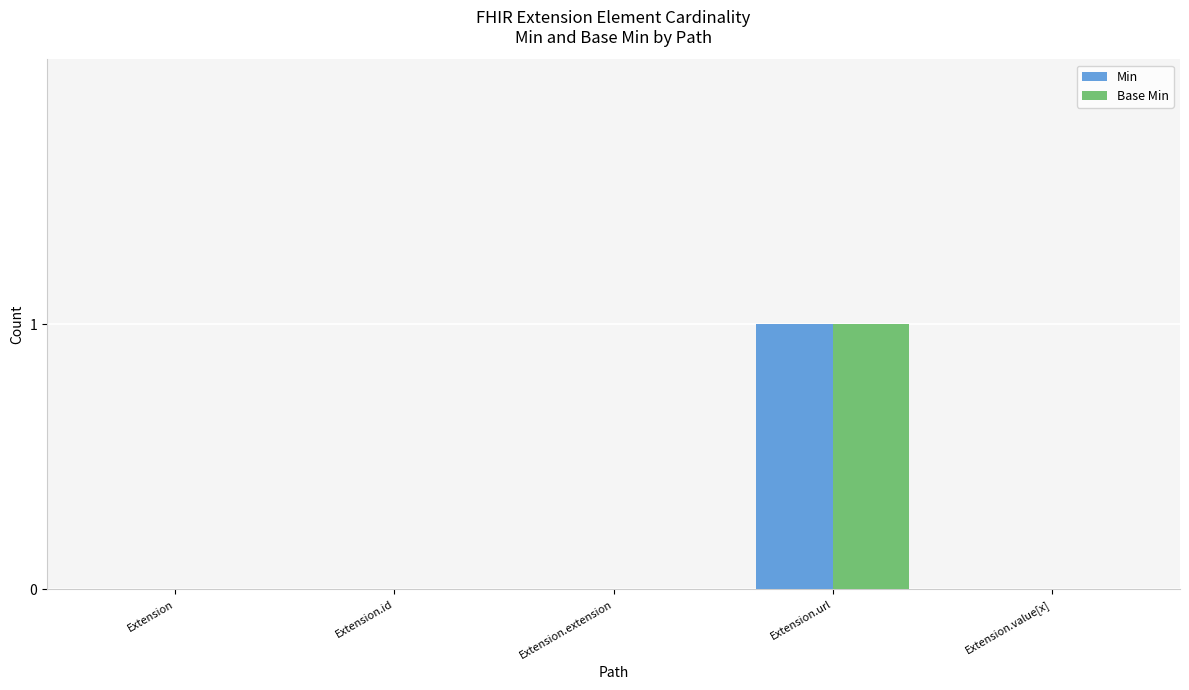

What is the greatest value displayed?

1